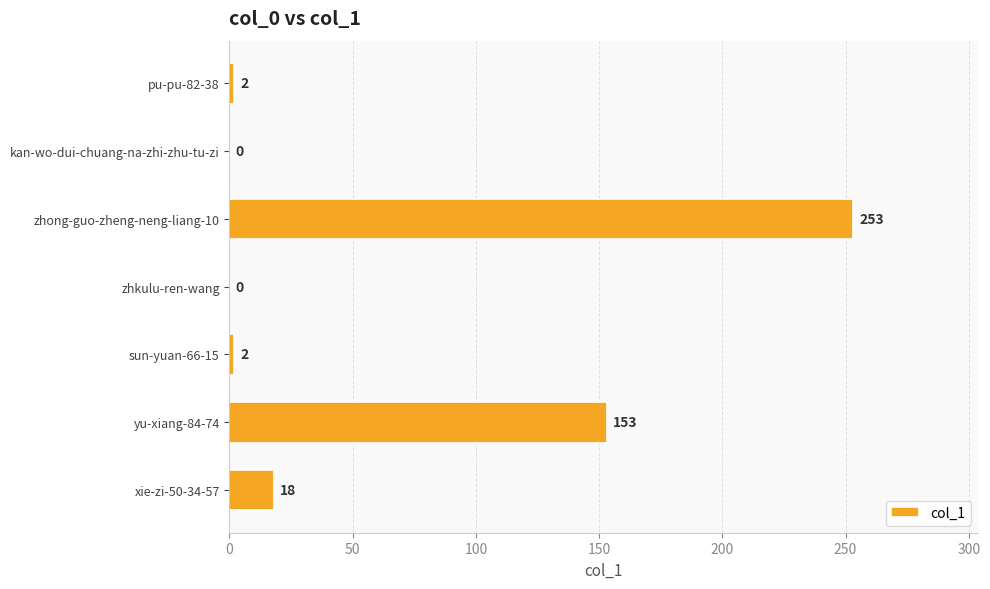

Where is the data nearest to the value 126?

yu-xiang-84-74